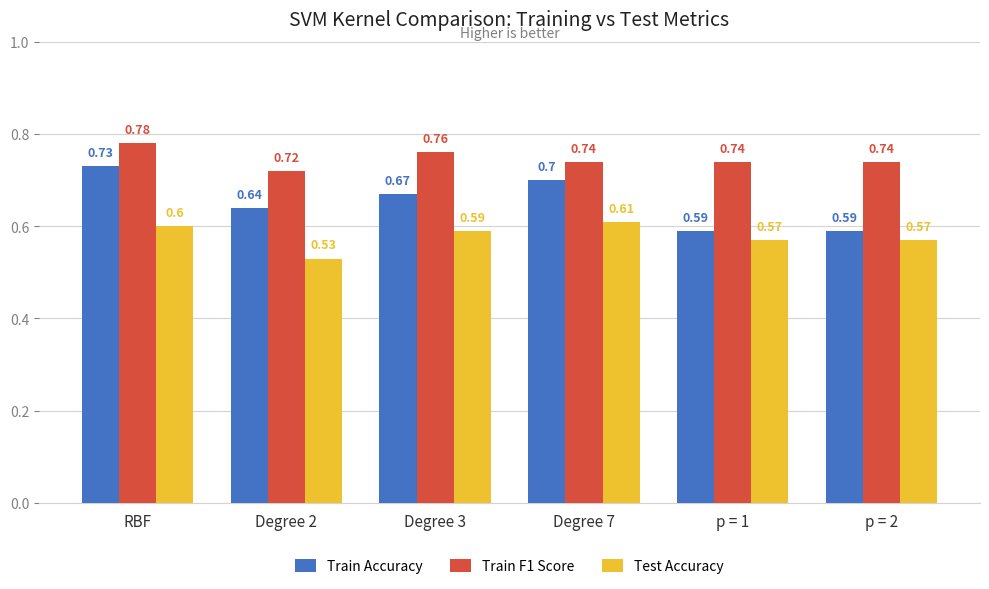

Are the bars grouped side by side (vs. stacked)?

Yes